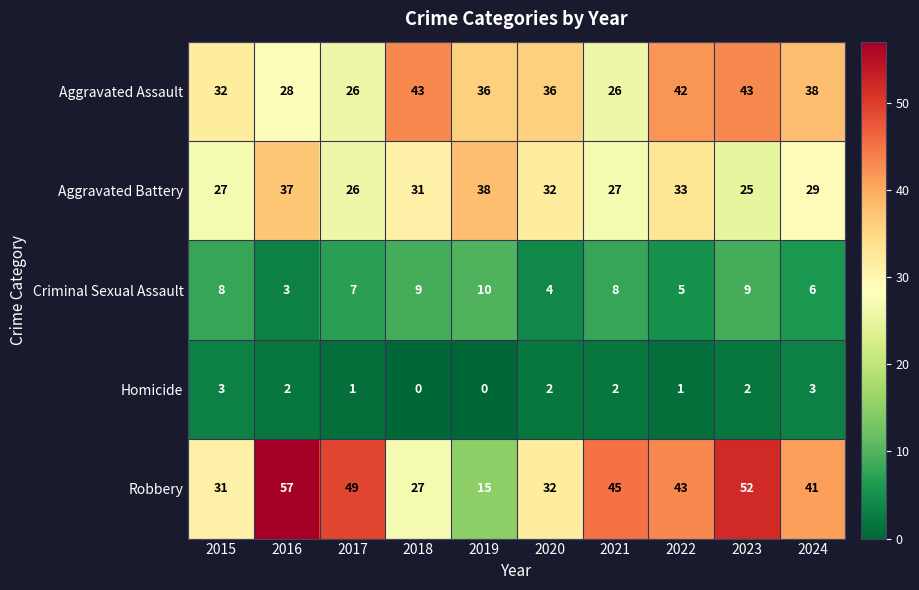

Read the Aggravated Assault value at 2019, to the nearest 10.

40